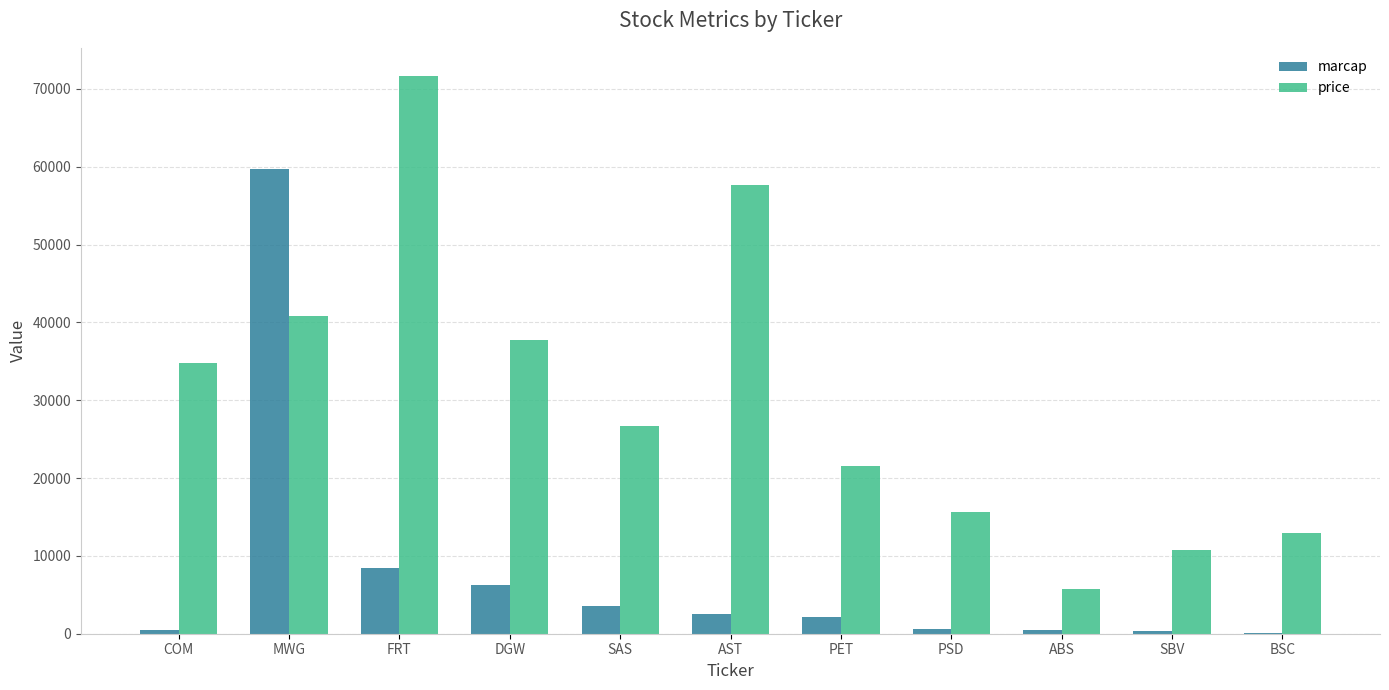

The marcap series shows 292 at SBV. True or false?

True